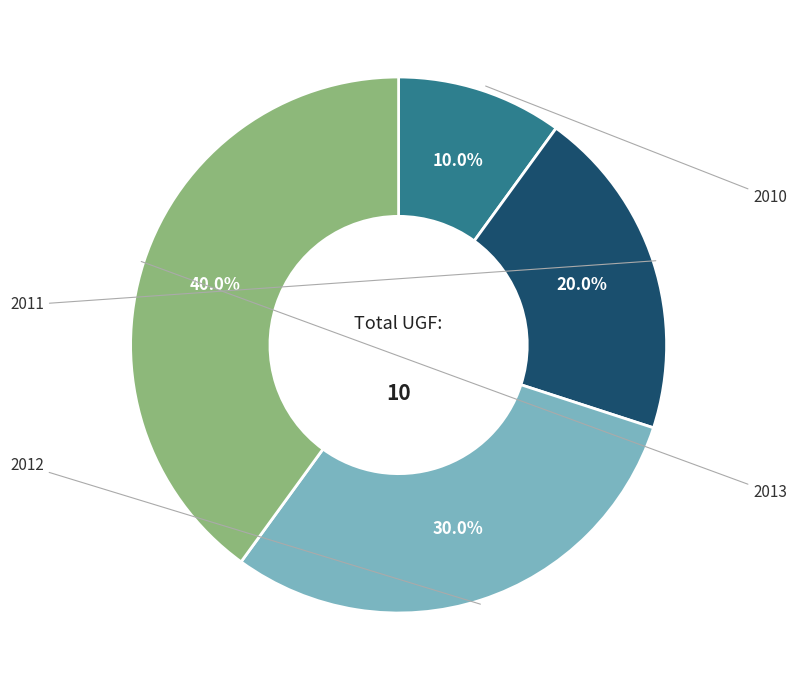

Is there any slice that represents more than half of the pie?

No